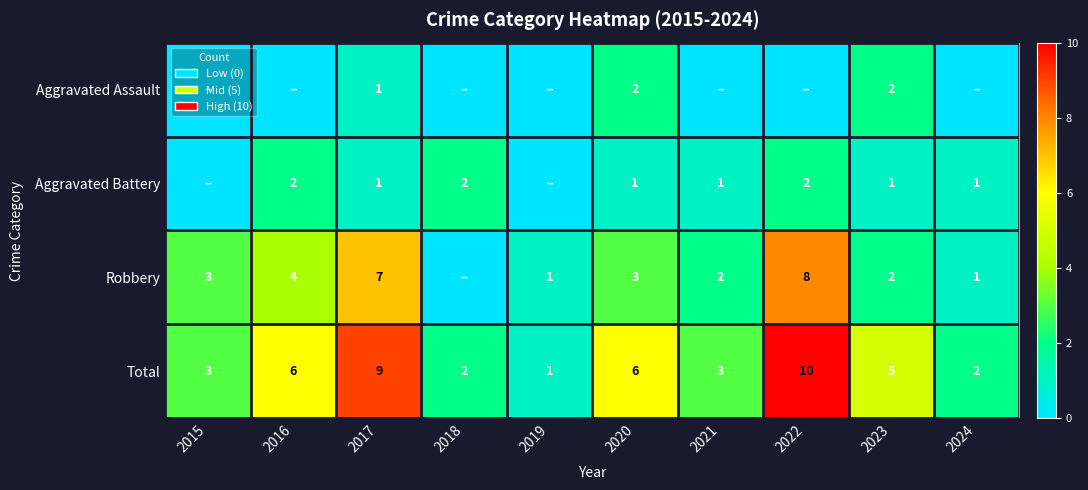

Is the value of Total at 2022 greater than the value of Robbery at 2022?

Yes